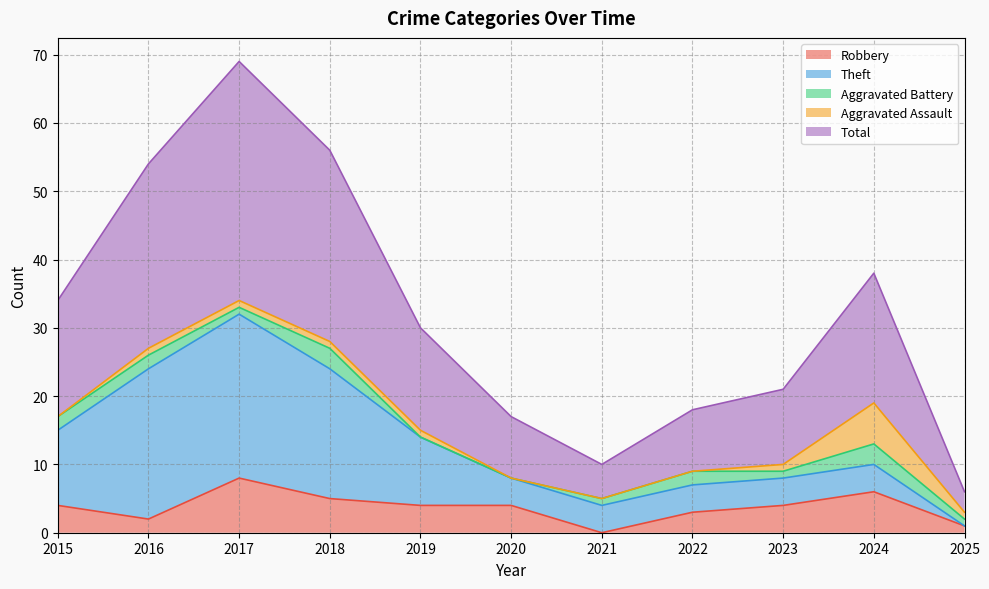

Rank the categories by Aggravated Assault value from highest to lowest.

2024, 2016, 2017, 2018, 2019, 2023, 2025, 2015, 2020, 2021, 2022